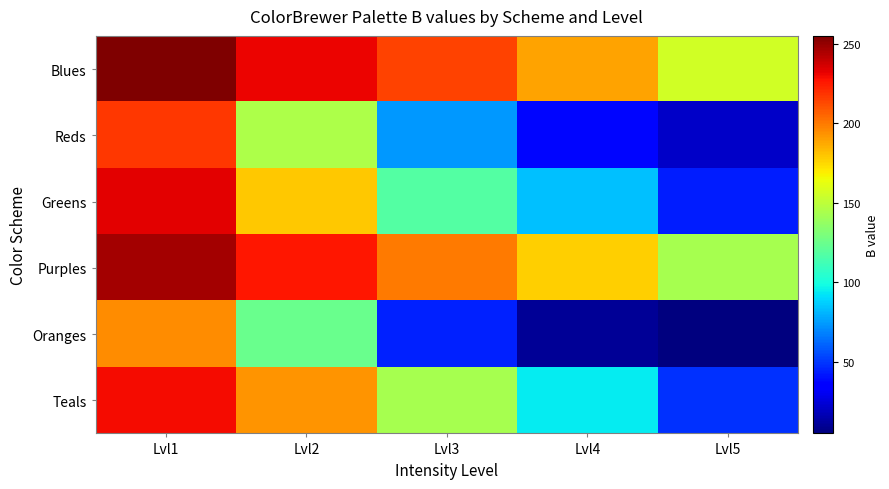

Which series has the largest total across all categories?

Blues